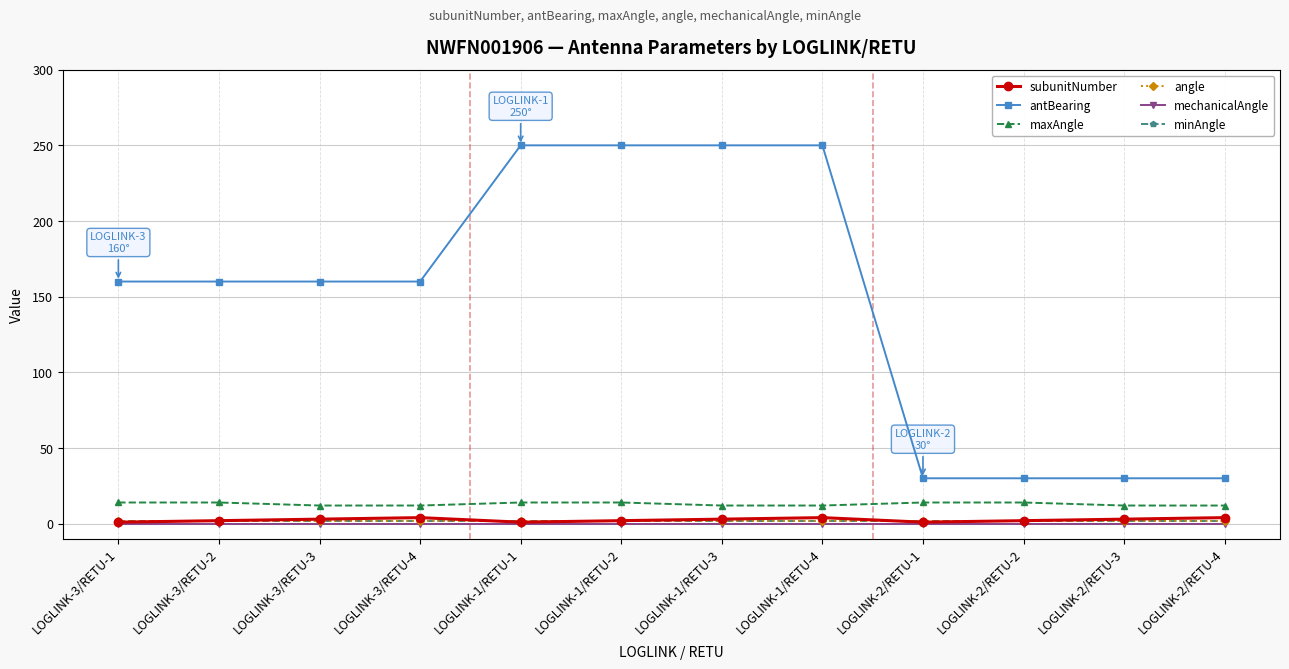

Does the chart have visible grid lines?

Yes